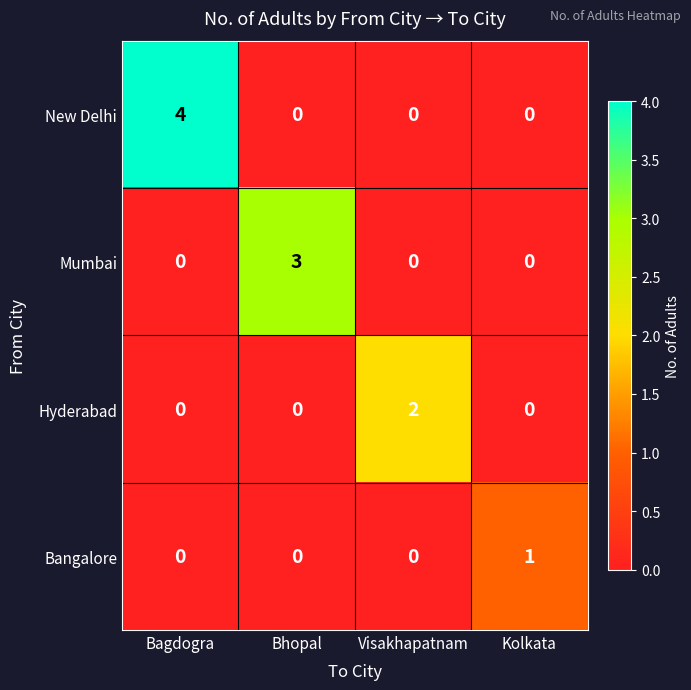

What is the total value across all series at Visakhapatnam?

2